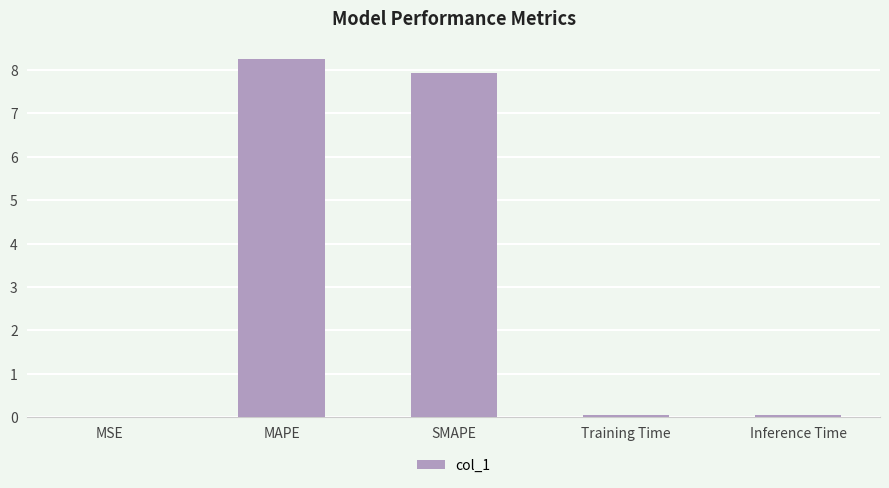

Which category has the highest value across all series?

MAPE